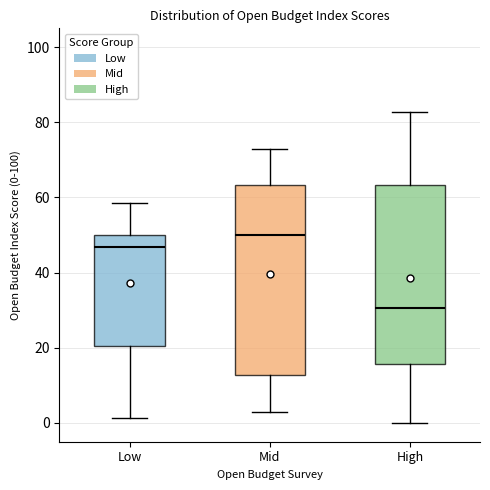

Where is the lower edge of the box for High on the y-axis? The values are not printed on the chart, so give them approximately, as read against the axis.

16